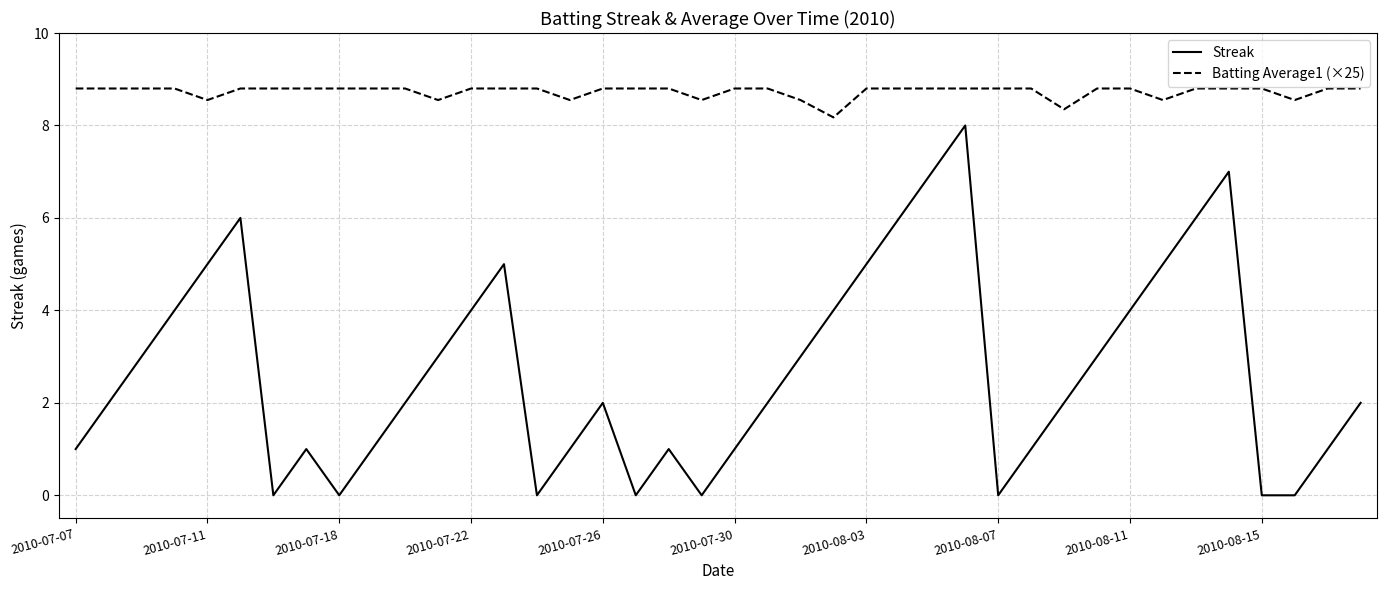

List the series in order of their overall mean, highest first.

Batting Average1 (×25), Streak